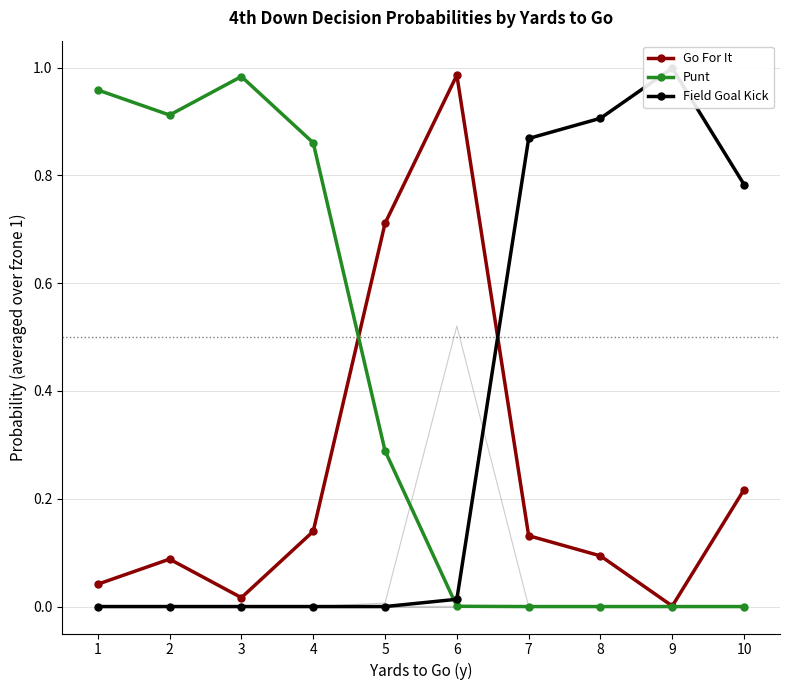

List the labels in order of Field Goal Kick value, smallest first.

1, 2, 3, 4, 5, 6, 10, 7, 8, 9